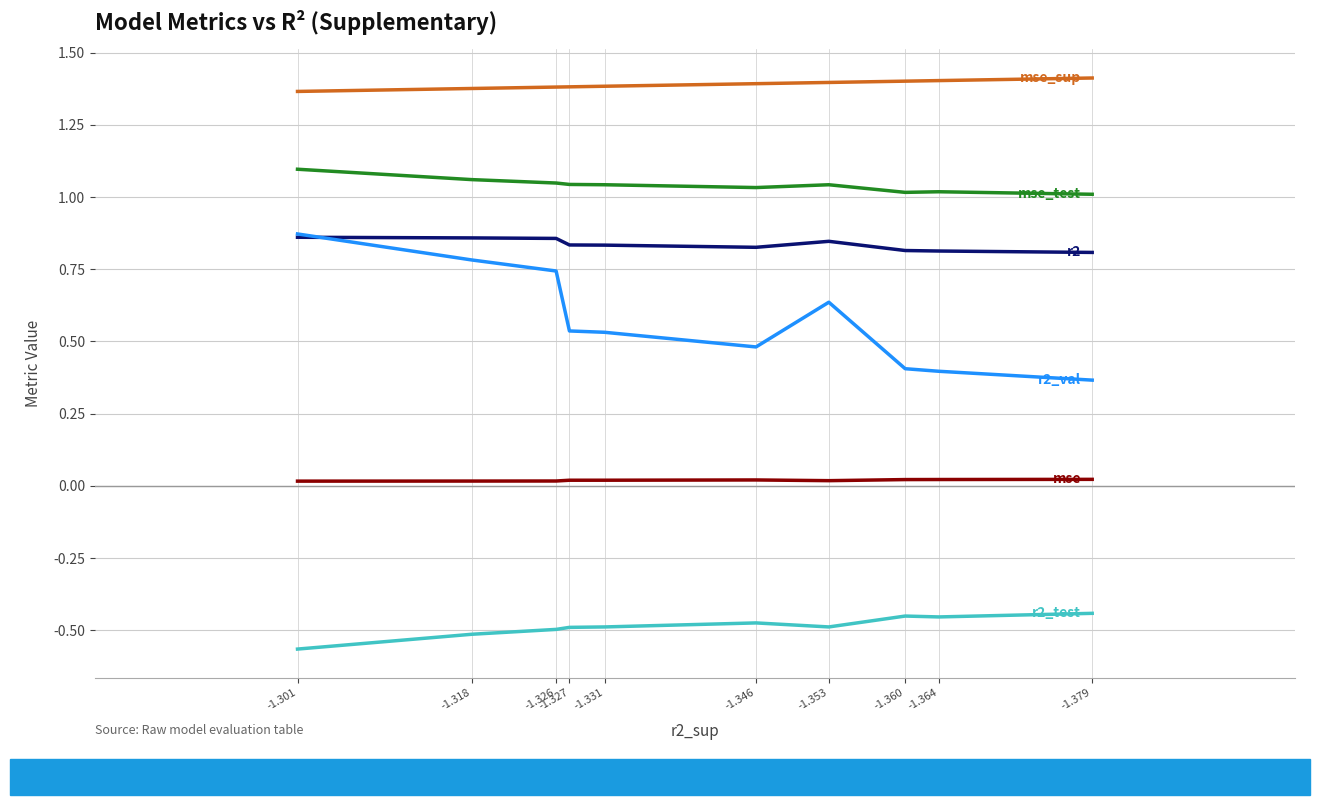

At which category does mse reach its first local peak?

-1.346